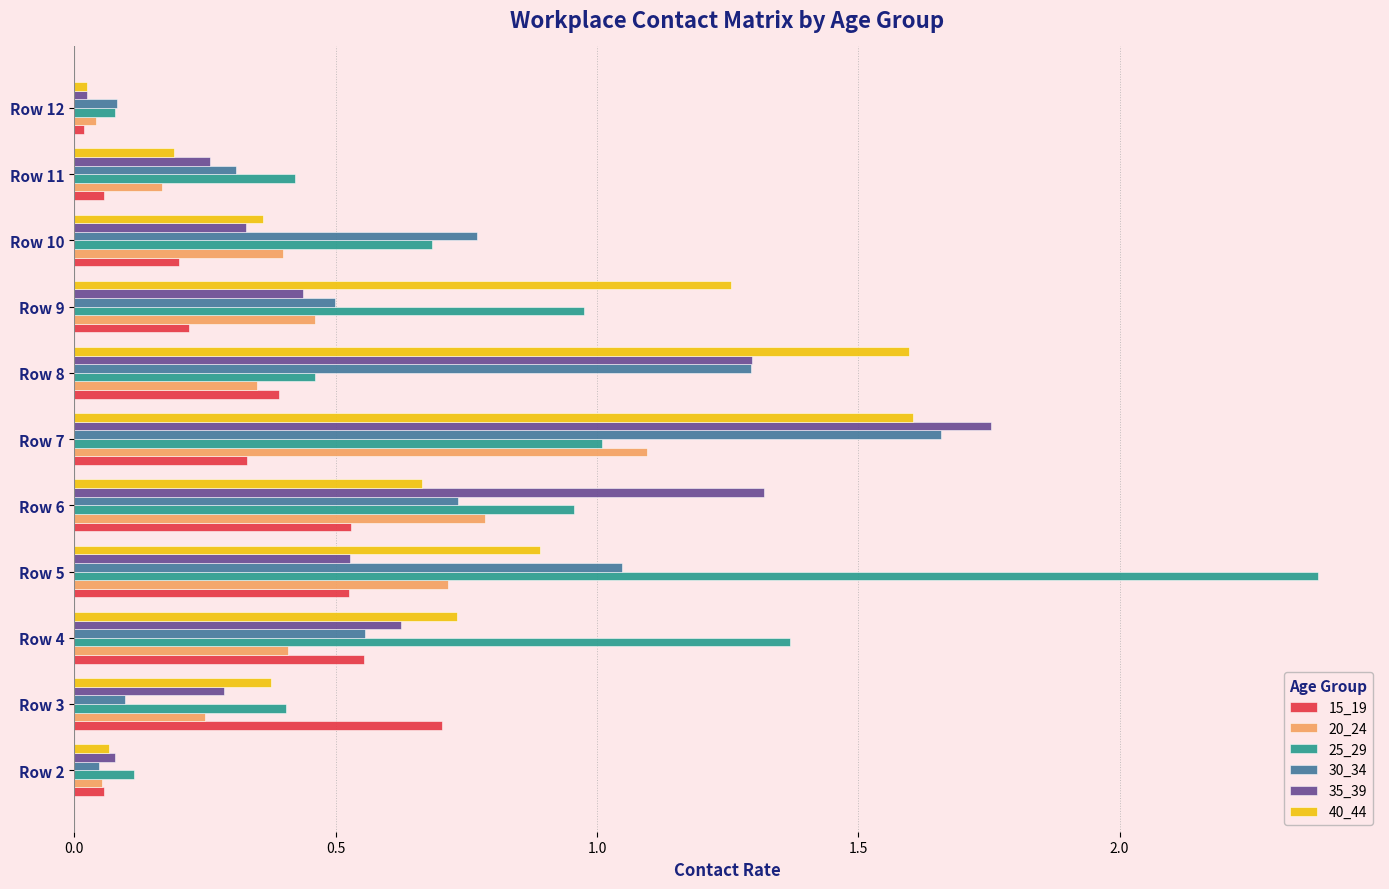

What are all the series names shown in the legend?

15_19, 20_24, 25_29, 30_34, 35_39, 40_44